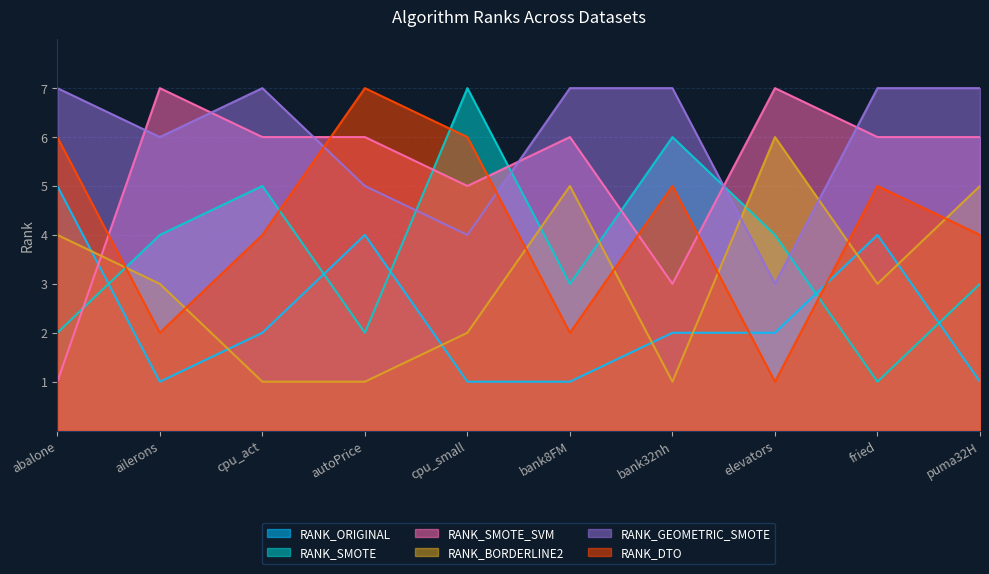

True or false: RANK_GEOMETRIC_SMOTE and RANK_SMOTE_SVM cross at least once.

True